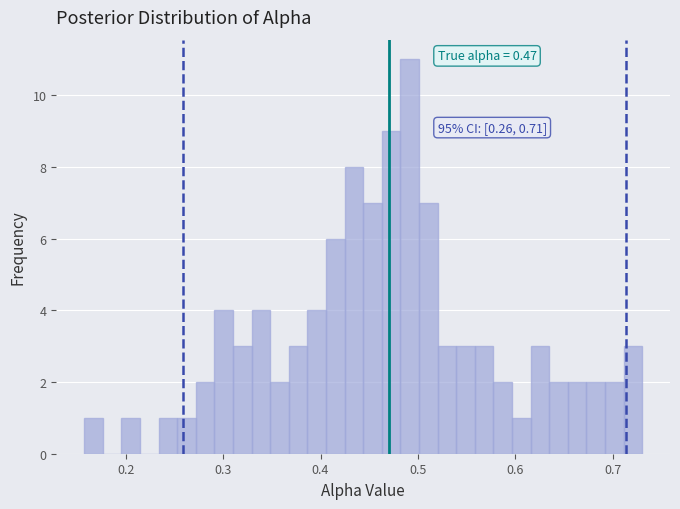

Read against the x-axis, roughly where is the centre of the tallest bar?

0.49